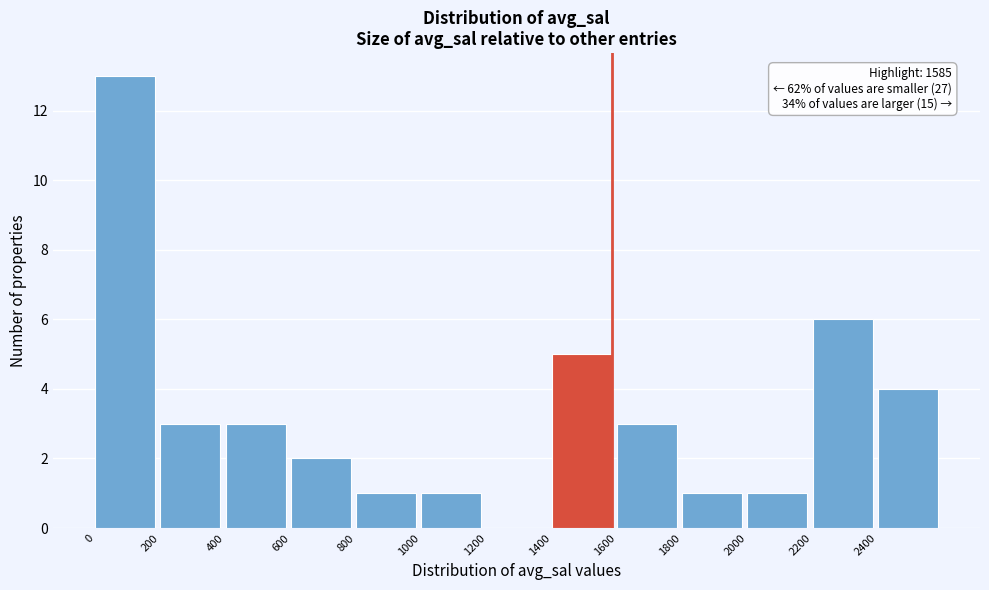

Which range on the x-axis has the tallest bar?

0 to 200